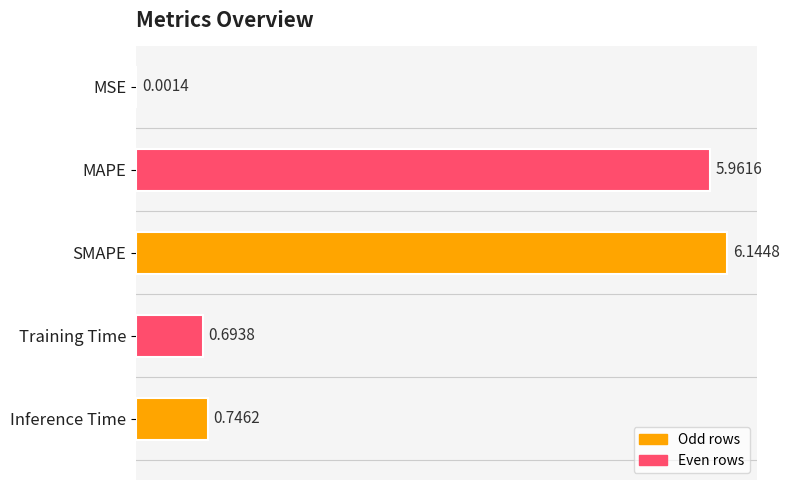

What is the change in value from MSE to Inference Time?

+0.7